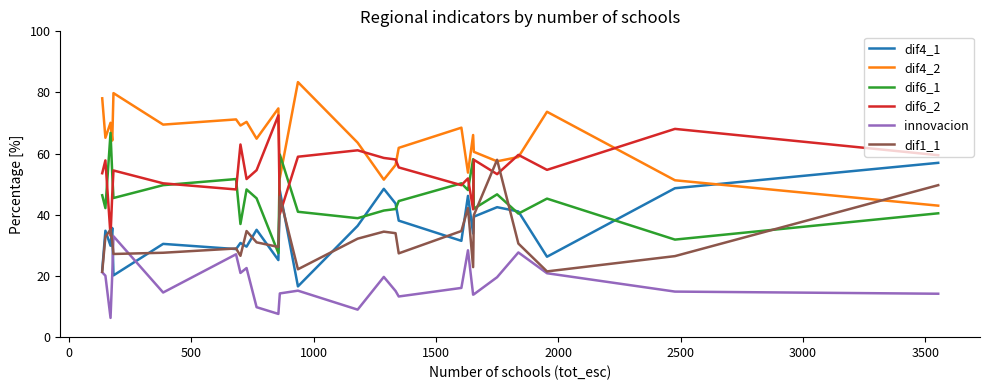

Which series has the largest total across all categories?

dif4_2